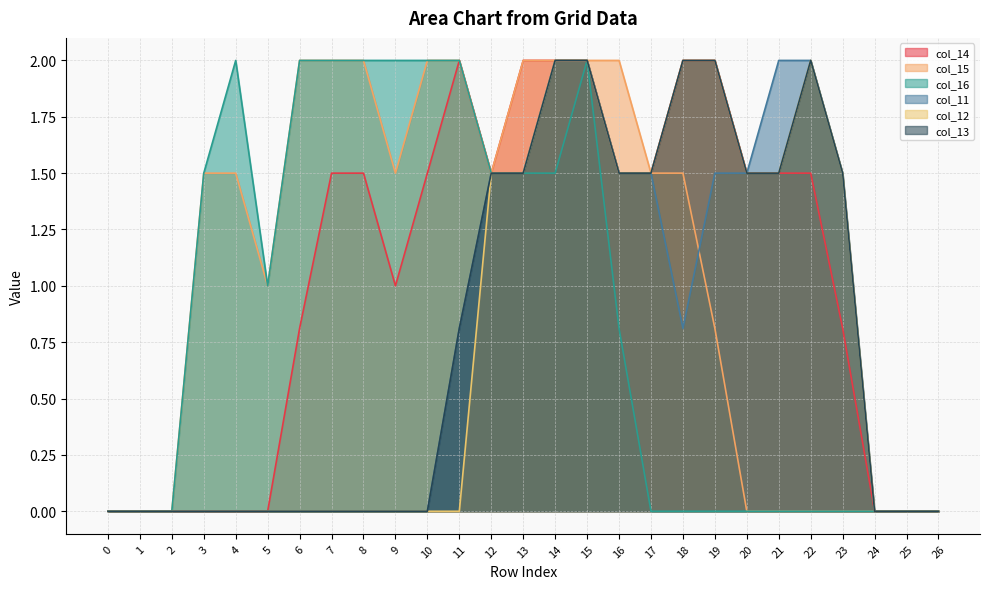

Which series has the widest spread of values?

col_14